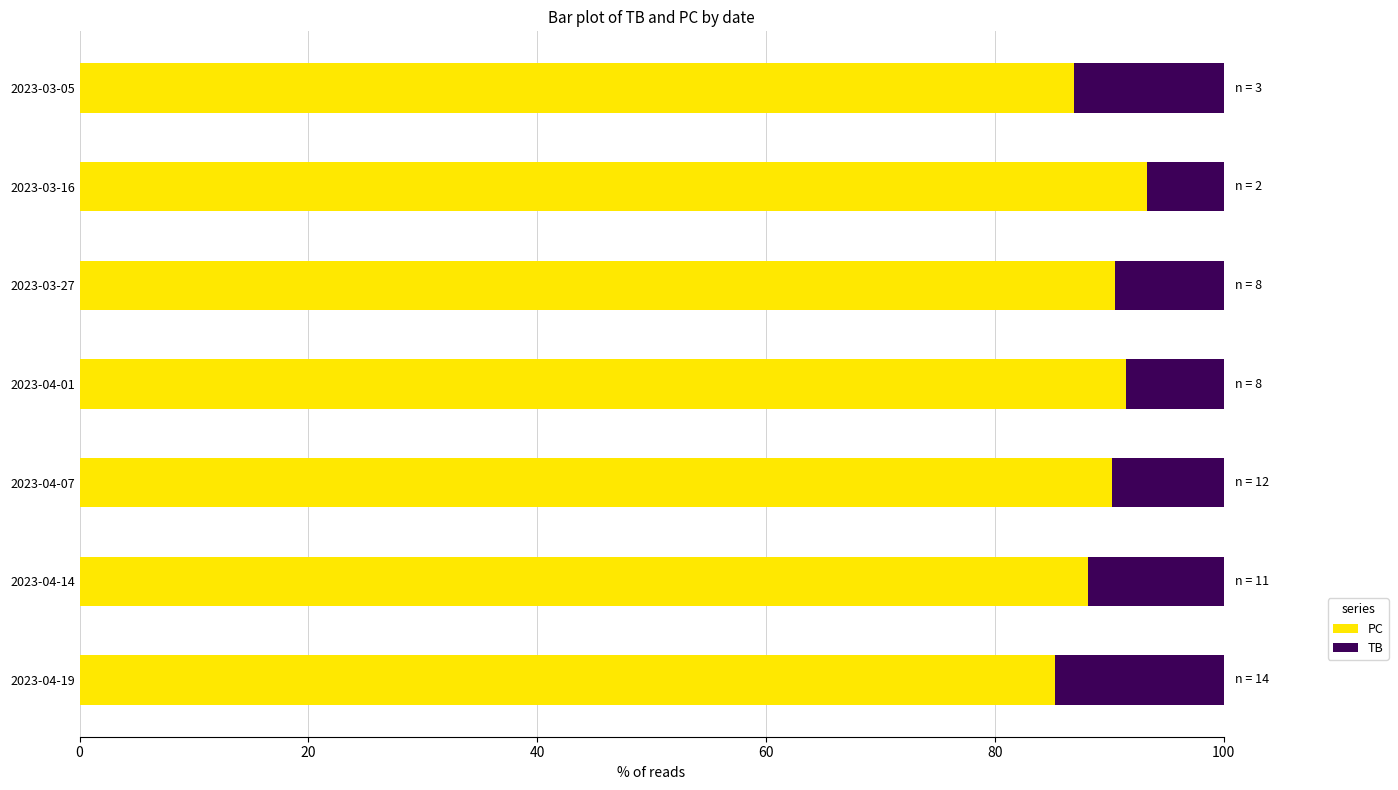

What is the average value of the PC series?

89.4